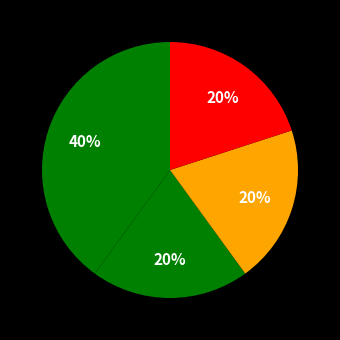

Which slice is the smallest?

1